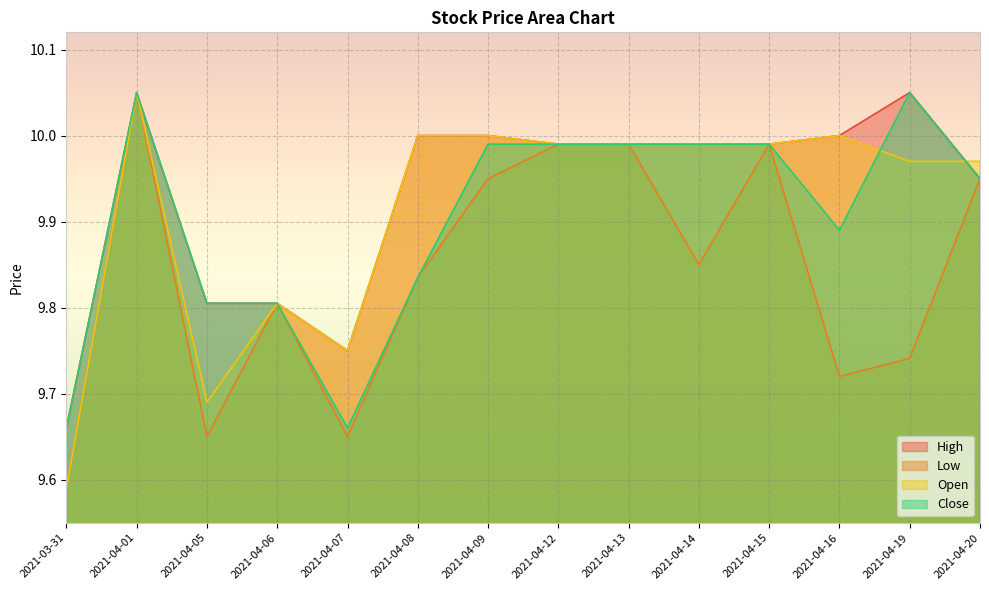

How many lines are shown in the chart?

4